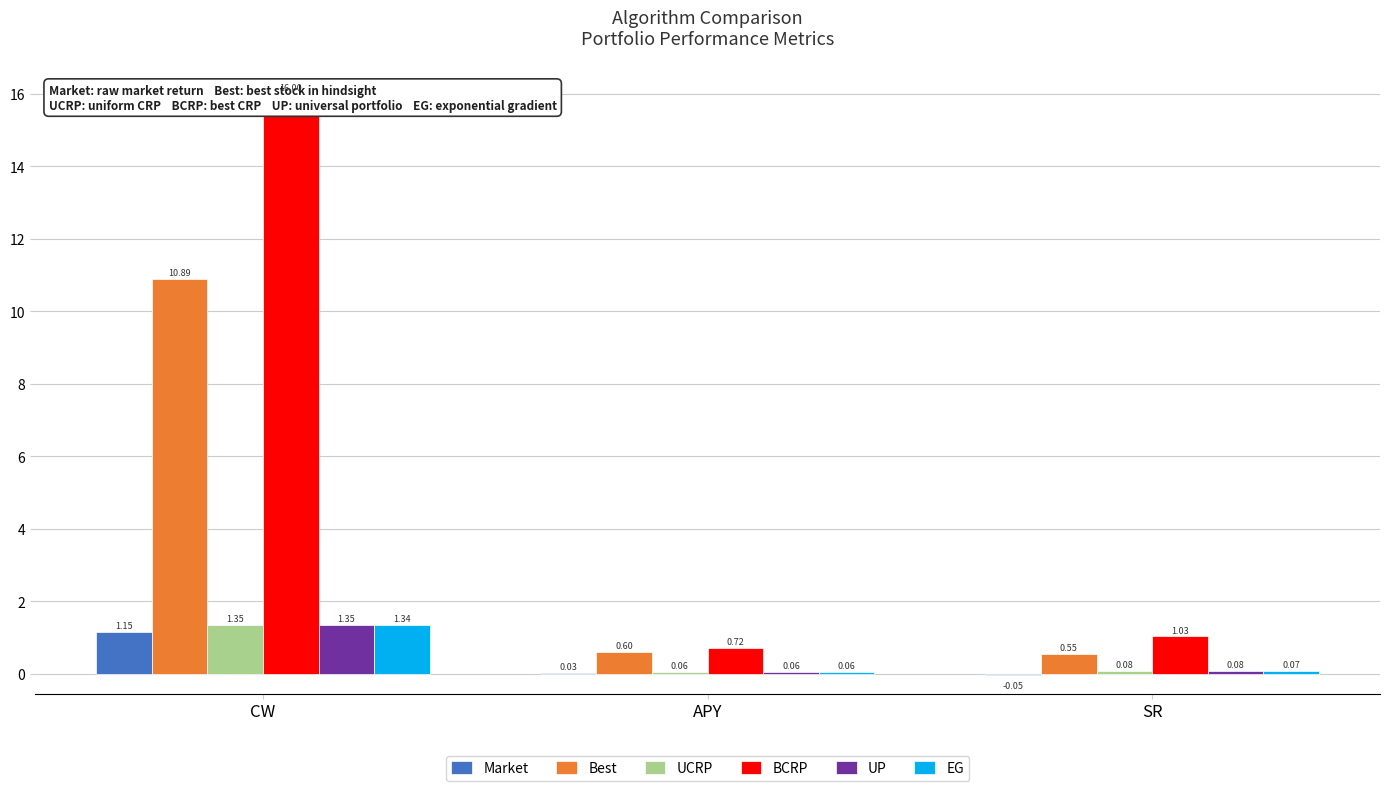

Reading left to right, list all the values displayed in this chart.

Market: CW=1.1	APY=0.0	SR=-0.0
Best: CW=10.9	APY=0.6	SR=0.6
UCRP: CW=1.4	APY=0.1	SR=0.1
BCRP: CW=16.0	APY=0.7	SR=1.0
UP: CW=1.4	APY=0.1	SR=0.1
EG: CW=1.3	APY=0.1	SR=0.1